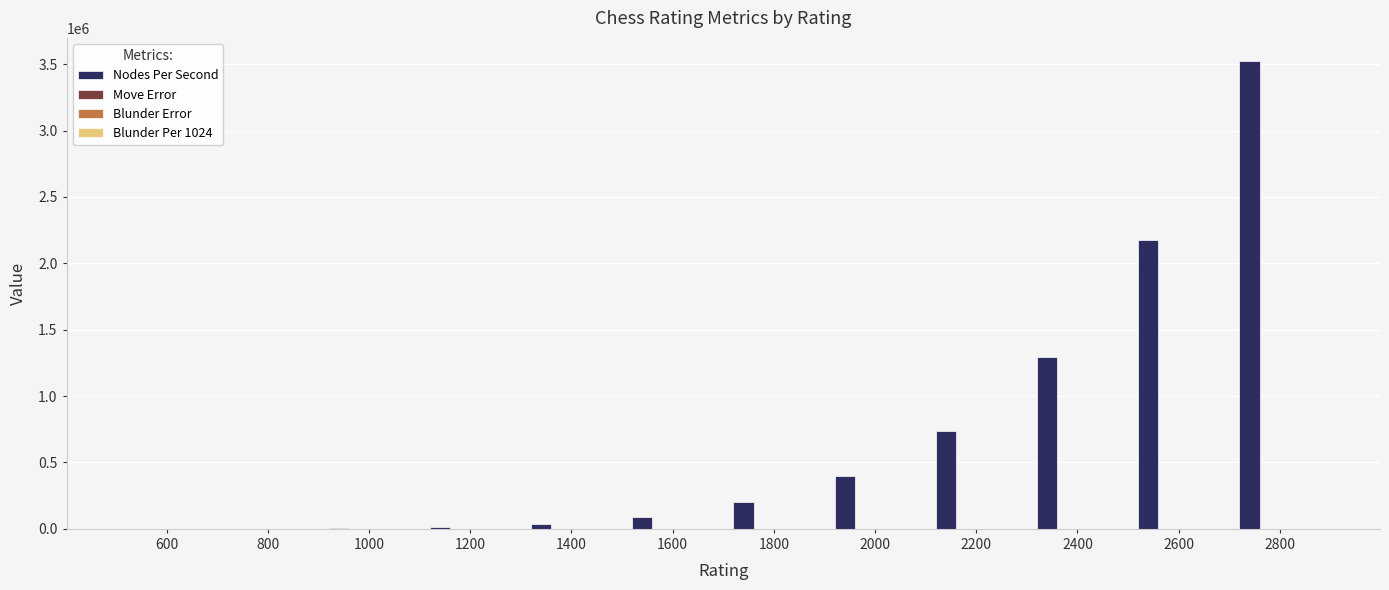

What is the maximum value shown in the chart?

3521660